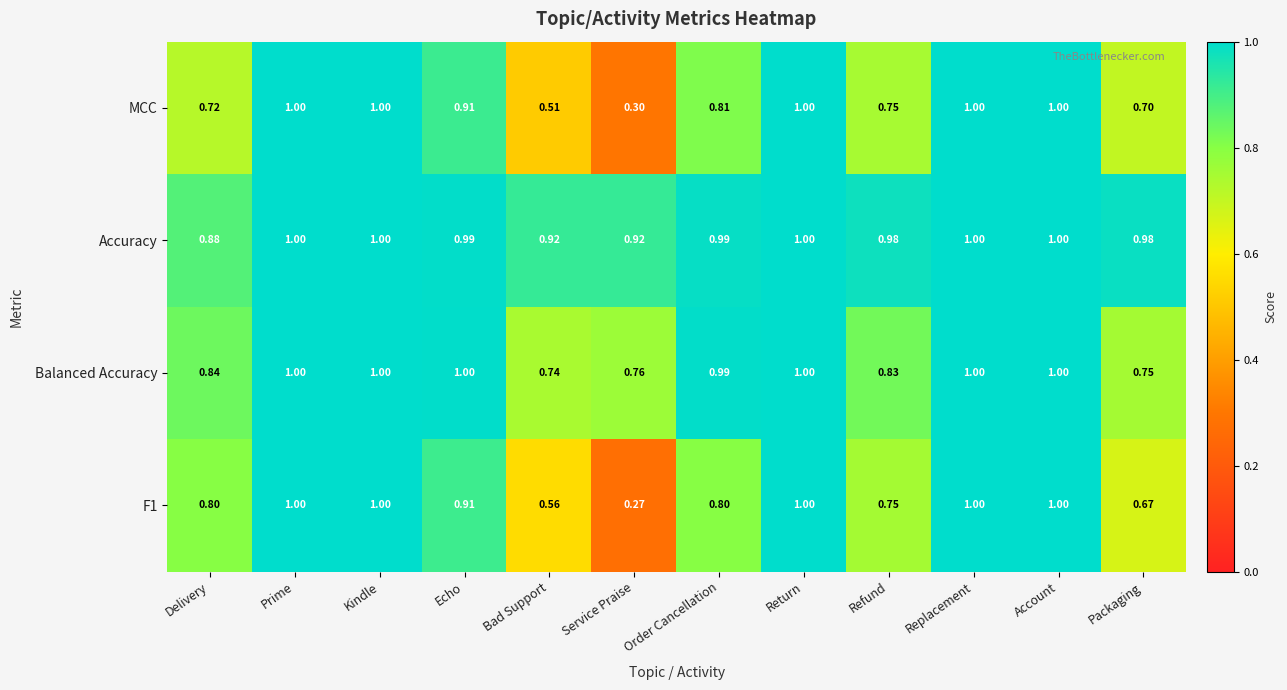

Is the value of F1 at Packaging greater than the value of Accuracy at Refund?

No